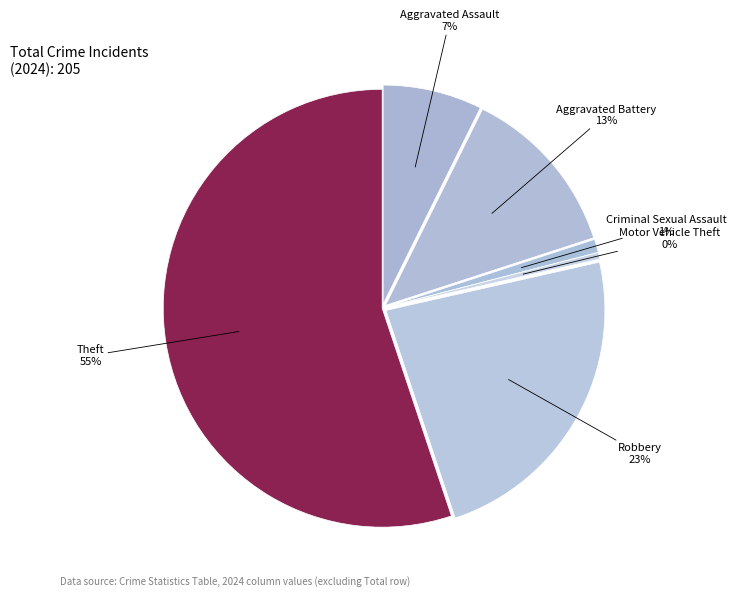

Is Theft the majority of the pie?

Yes